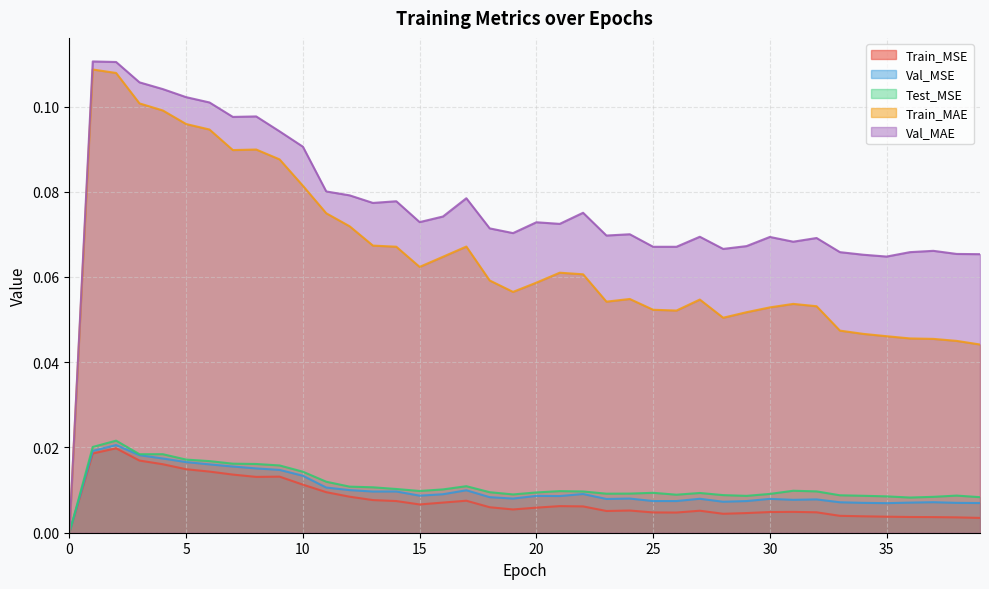

At 26, list the series in order from smallest to largest.

Train_MSE, Val_MSE, Test_MSE, Train_MAE, Val_MAE